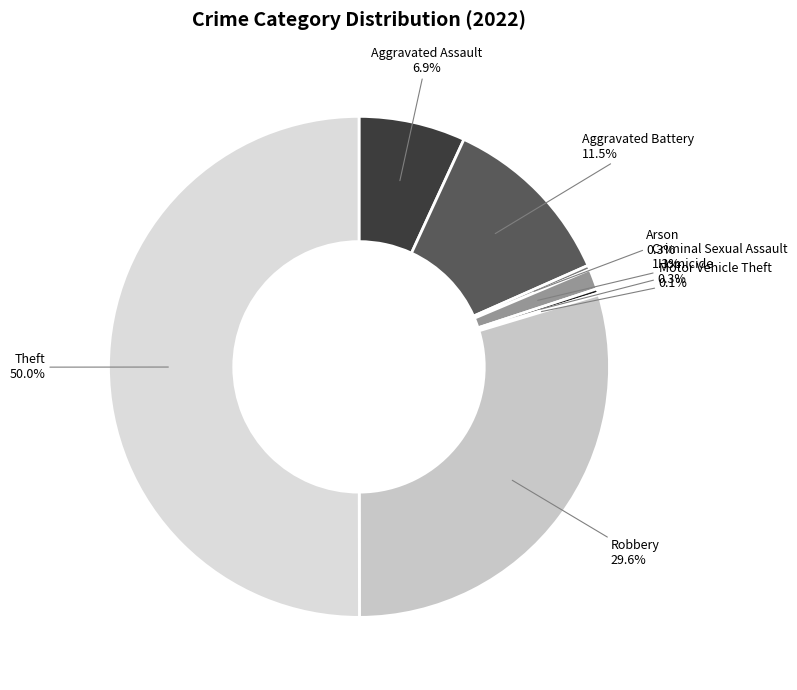

Between Arson and Theft, which is larger?

Theft